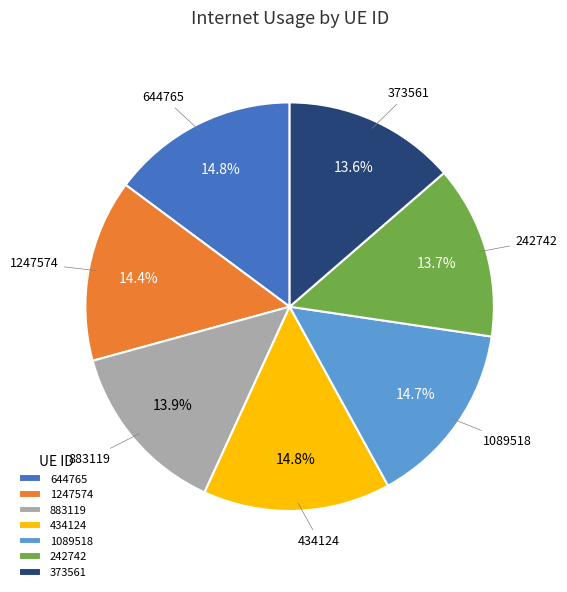

To the nearest percent, what percentage of the pie is 644765?

15%